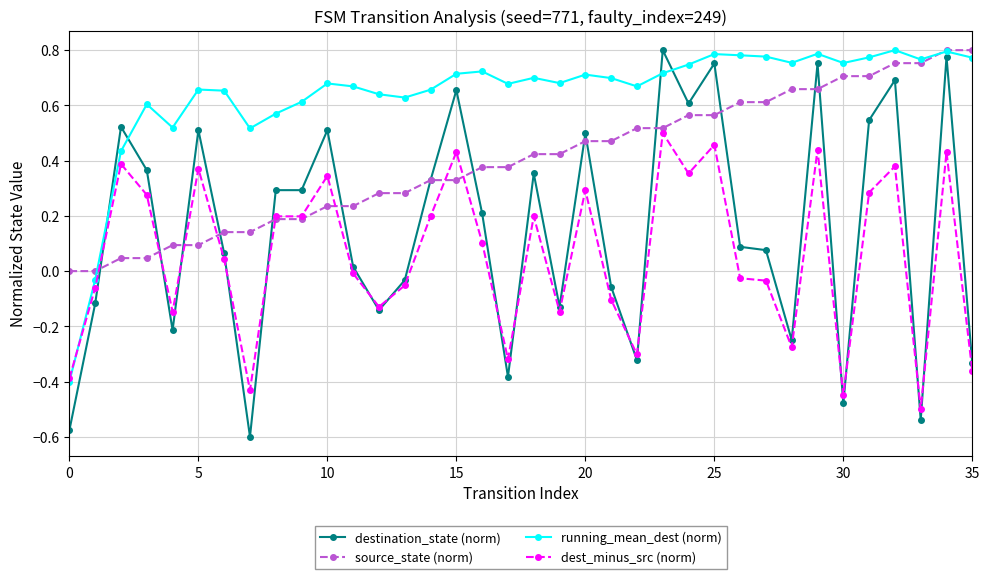

Rank the series by their average value, from highest to lowest.

running_mean_dest (norm), source_state (norm), destination_state (norm), dest_minus_src (norm)